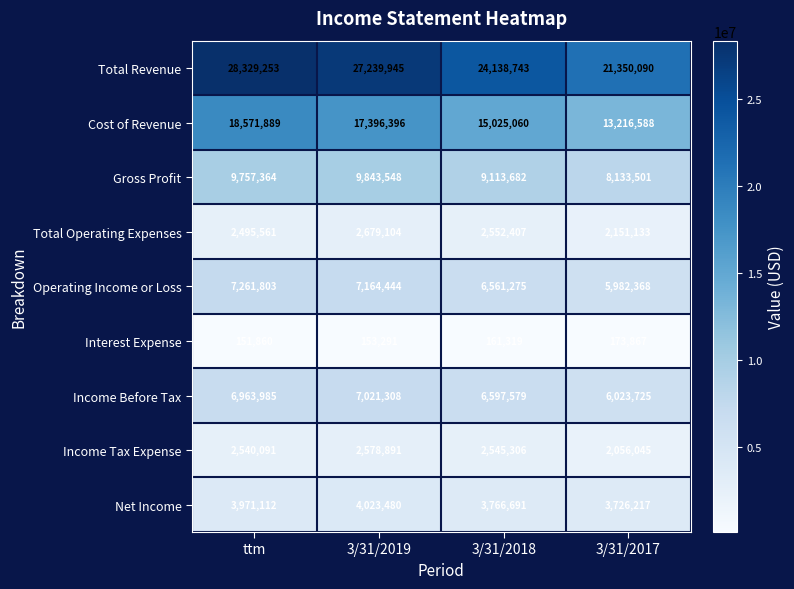

What is the difference between the Interest Expense values at ttm and 3/31/2017?

22007